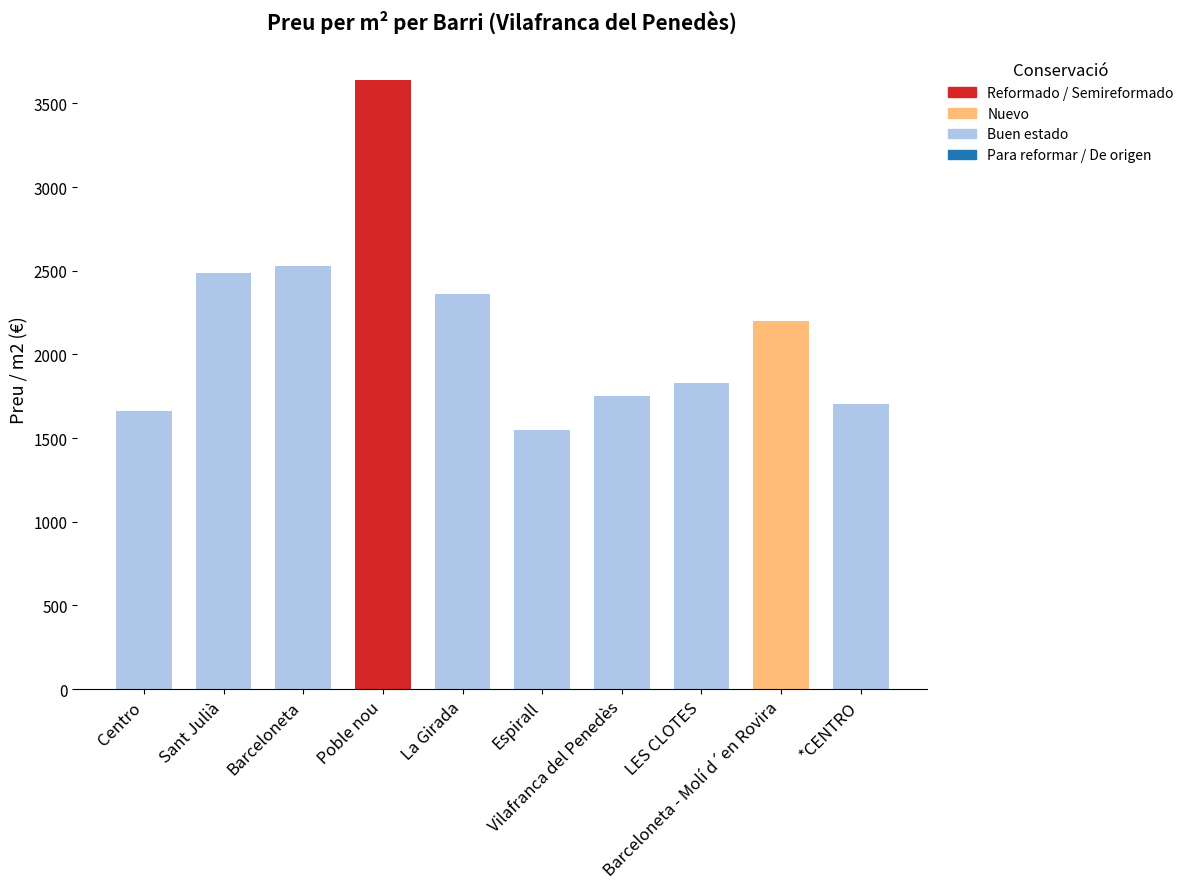

Reading left to right, transcribe all the data shown in this chart.

Centro=1662.2	Sant Julià=2487.5	Barceloneta=2526.2	Poble nou=3641.8	La Girada=2363.6	Espirall=1551.3	Vilafranca del Penedès=1750.0	LES CLOTES=1826.7	Barceloneta - Molí d´en Rovira=2202.4	*CENTRO=1702.0